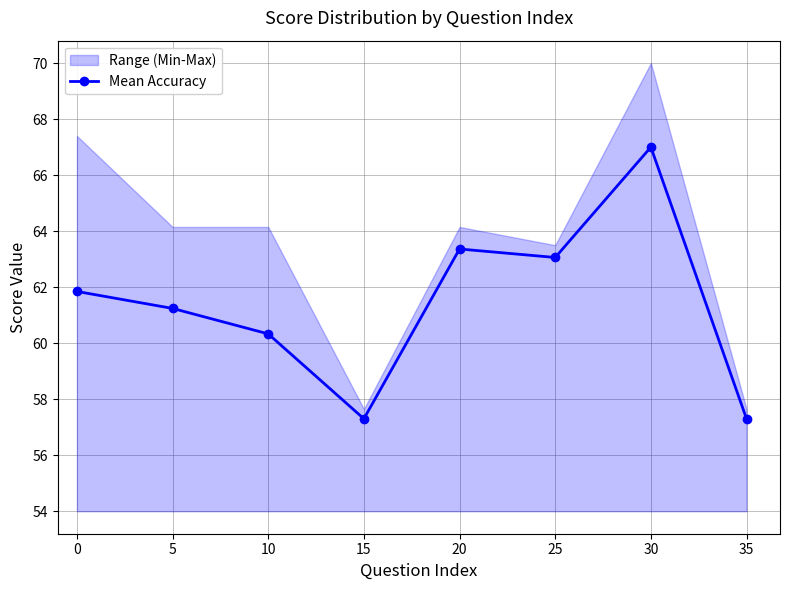

At which category does Mean Accuracy reach its first local valley?

15